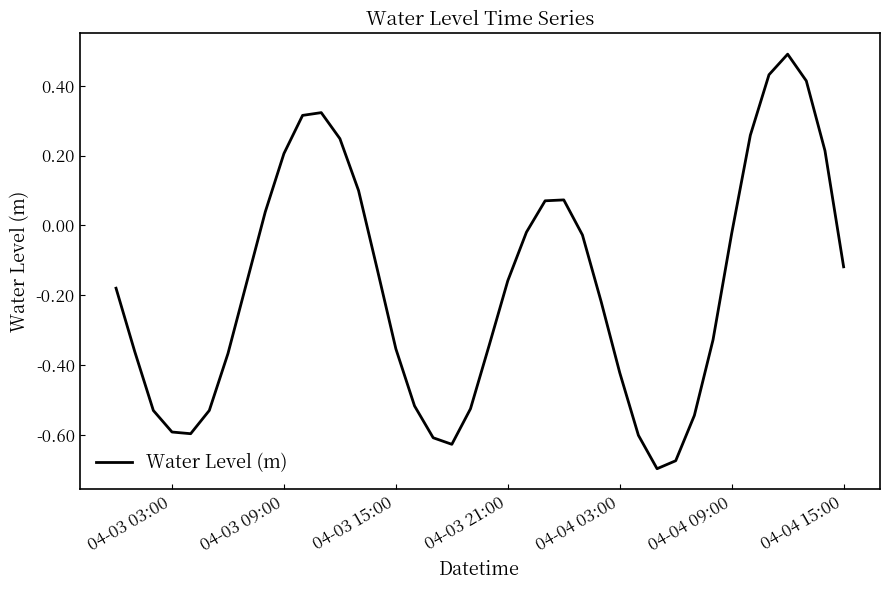

What is the difference between the maximum and minimum values?

1.2